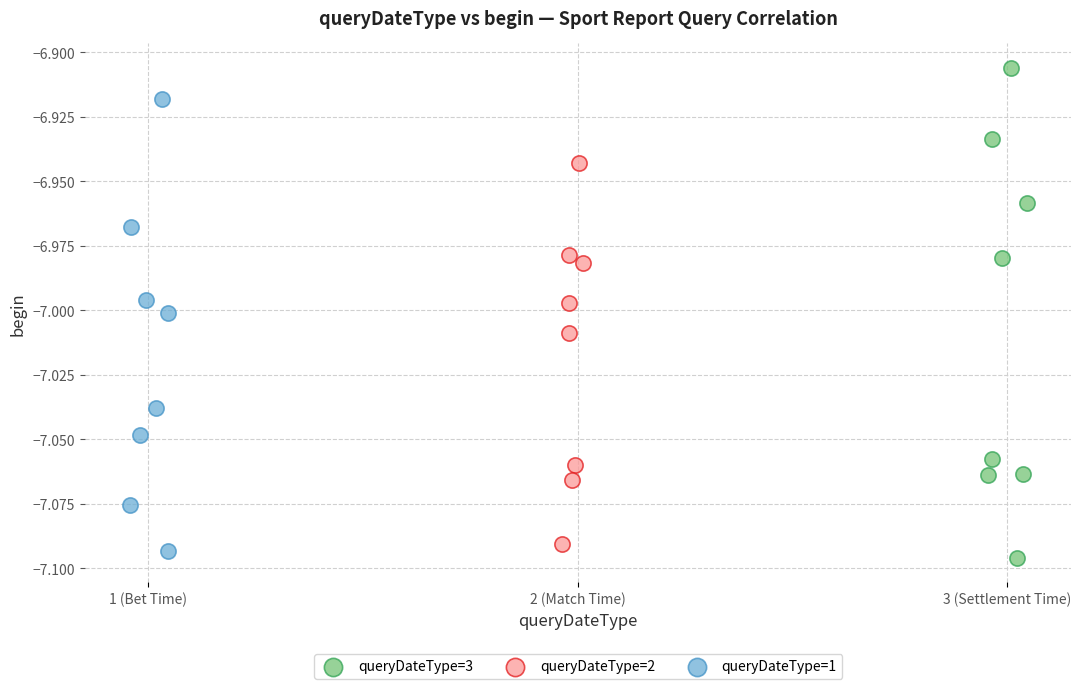

Which series has the largest Y range (max minus min)?

queryDateType=3